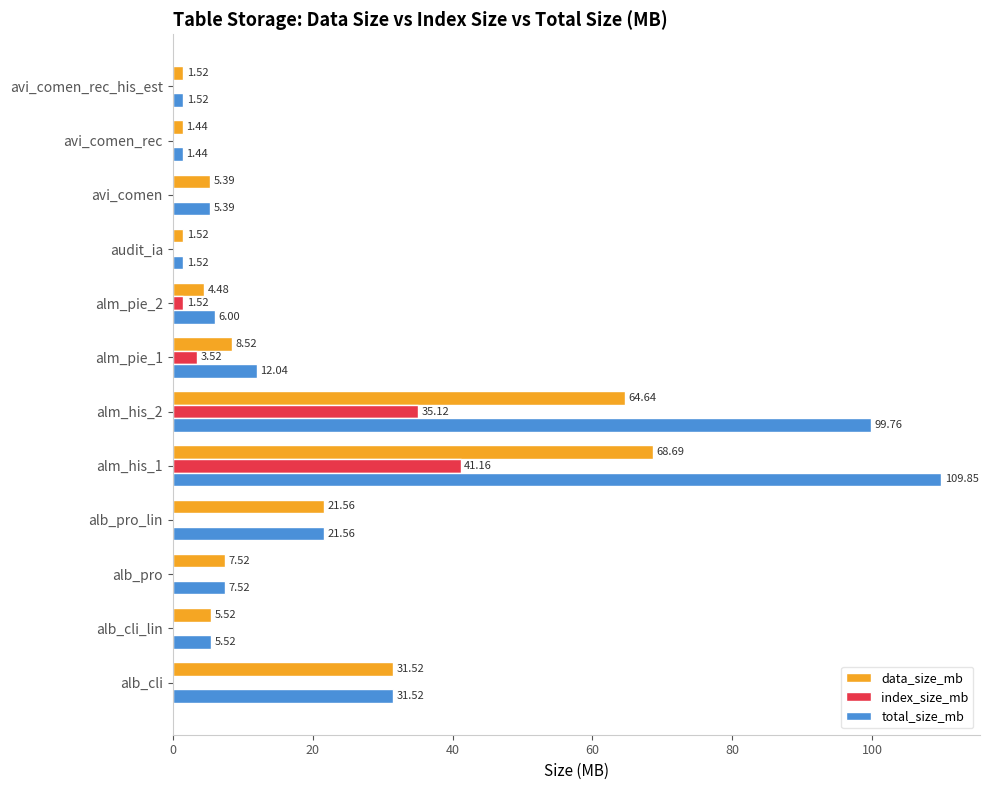

What is the sum of the index_size_mb values at alb_cli_lin and alm_his_1?

41.2